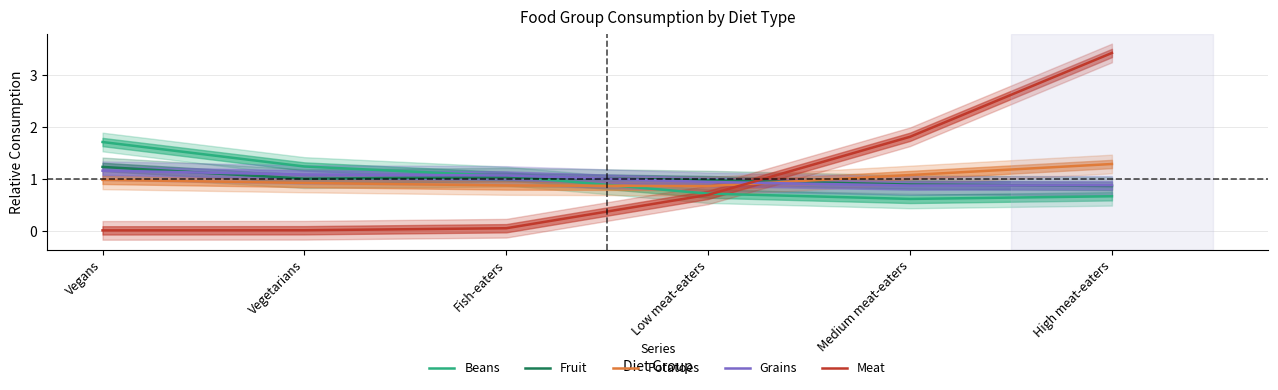

Read the Grains value at Vegetarians.

1.1